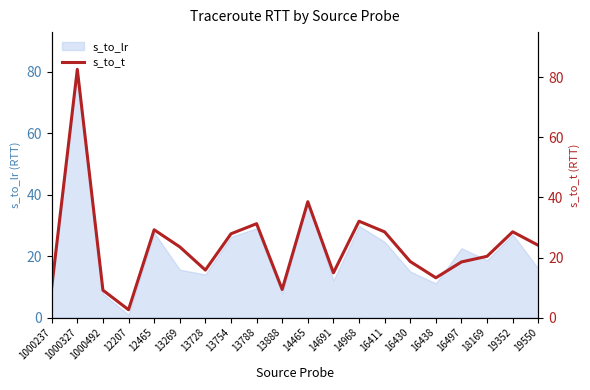

Where is the first local maximum?

1000327